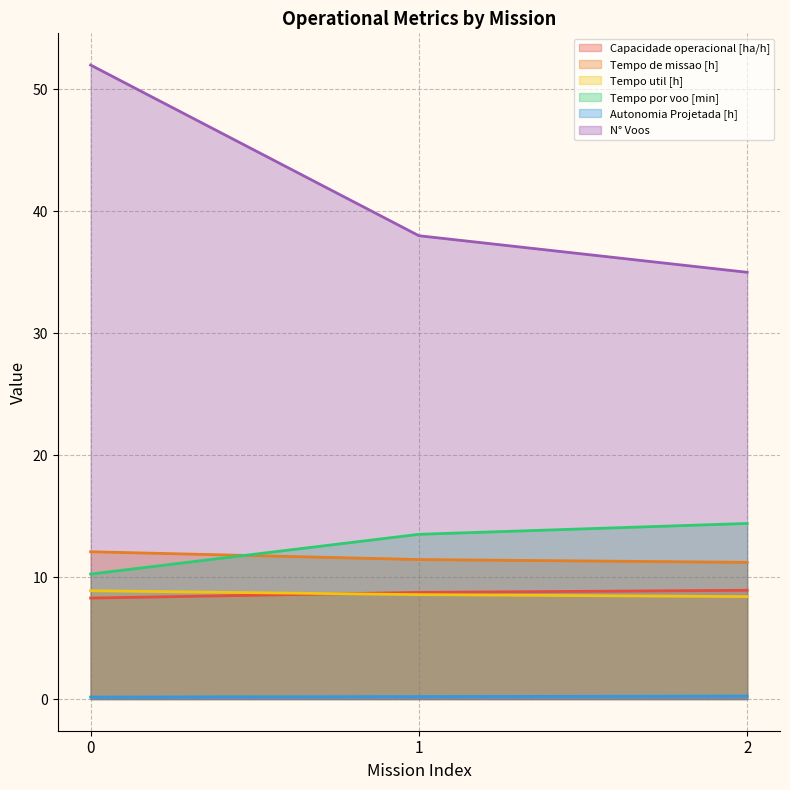

What is the spread (max minus min) of values at 0?

51.8